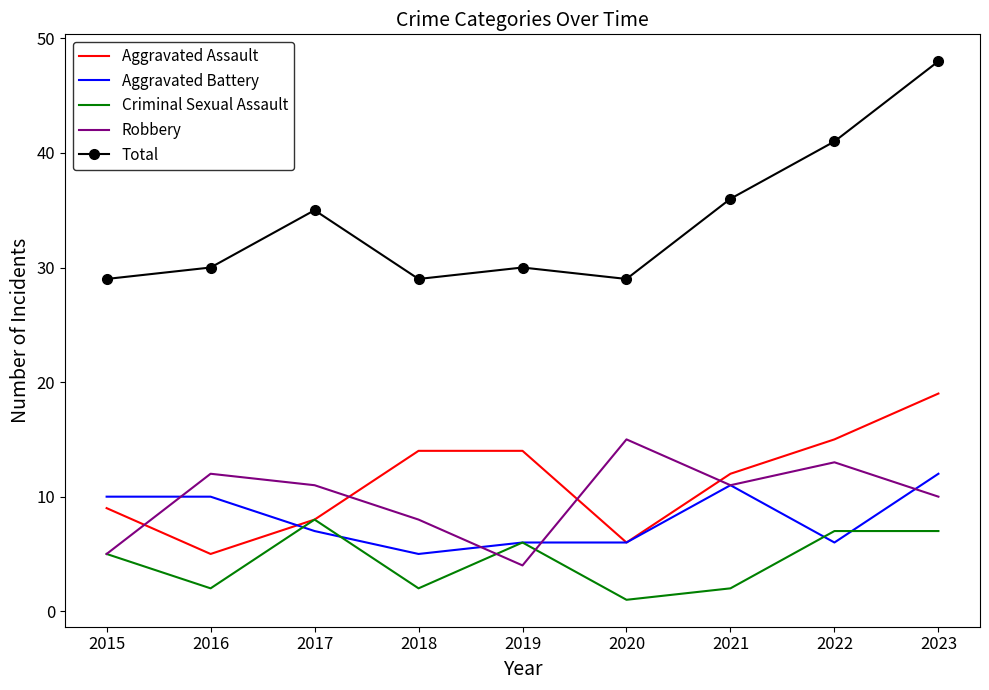

What value does the Aggravated Battery series have at 2016?

10